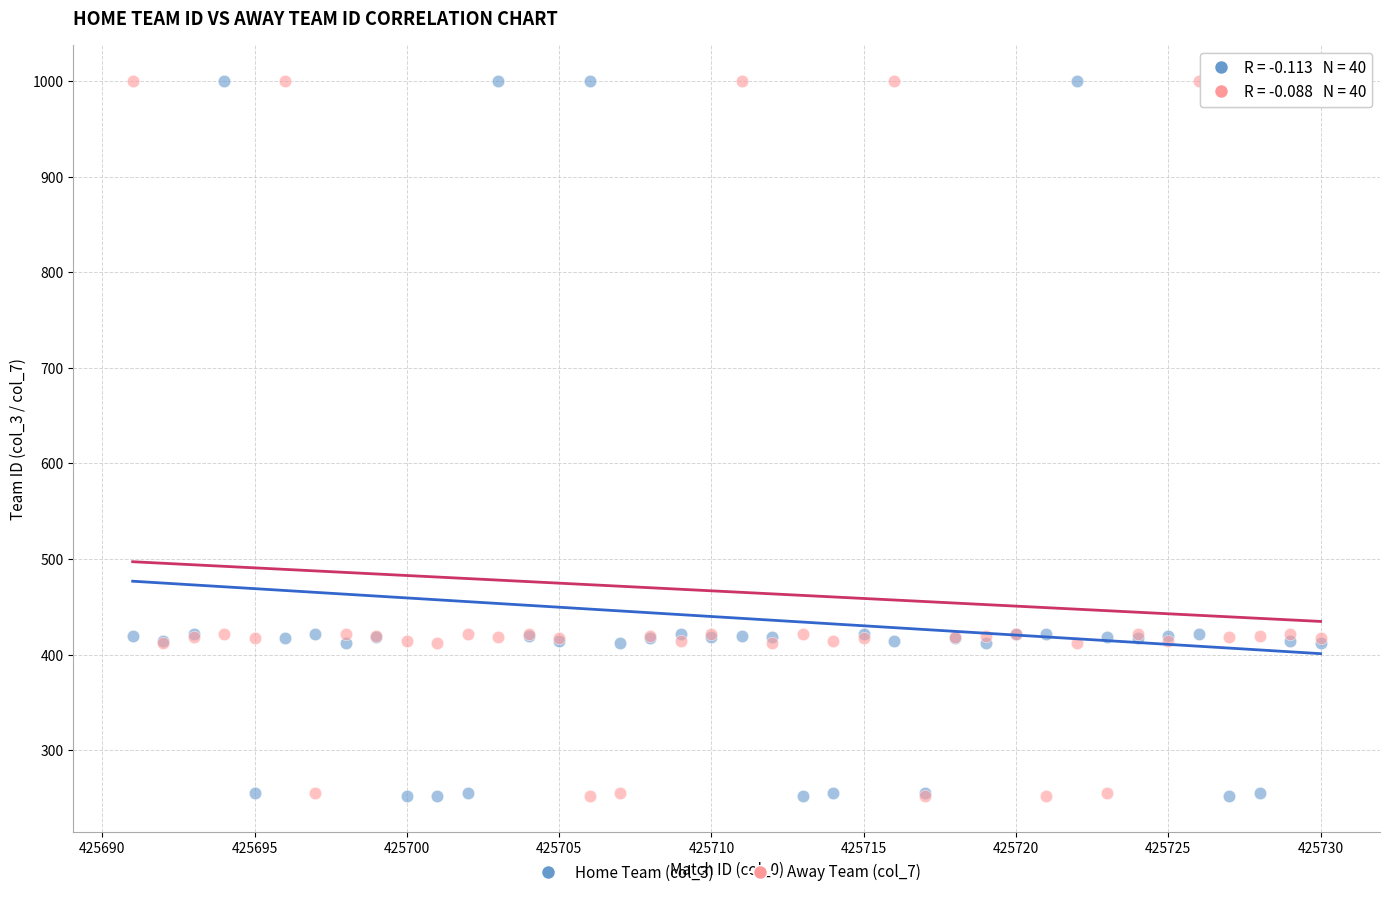

What is the X range (max minus min) for the scatter plot?

39